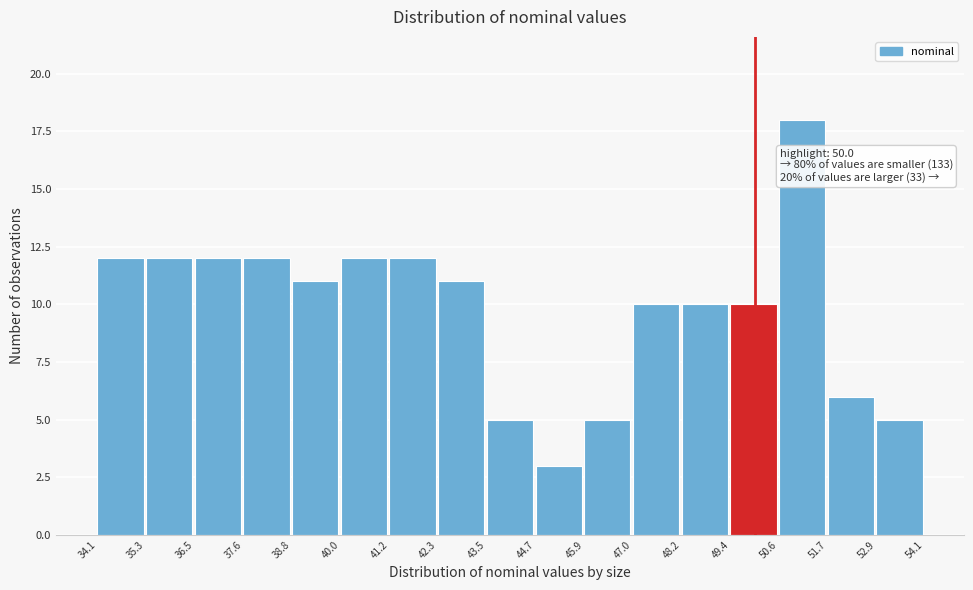

Over which range of the x-axis is the bar tallest?

50.6 to 51.7